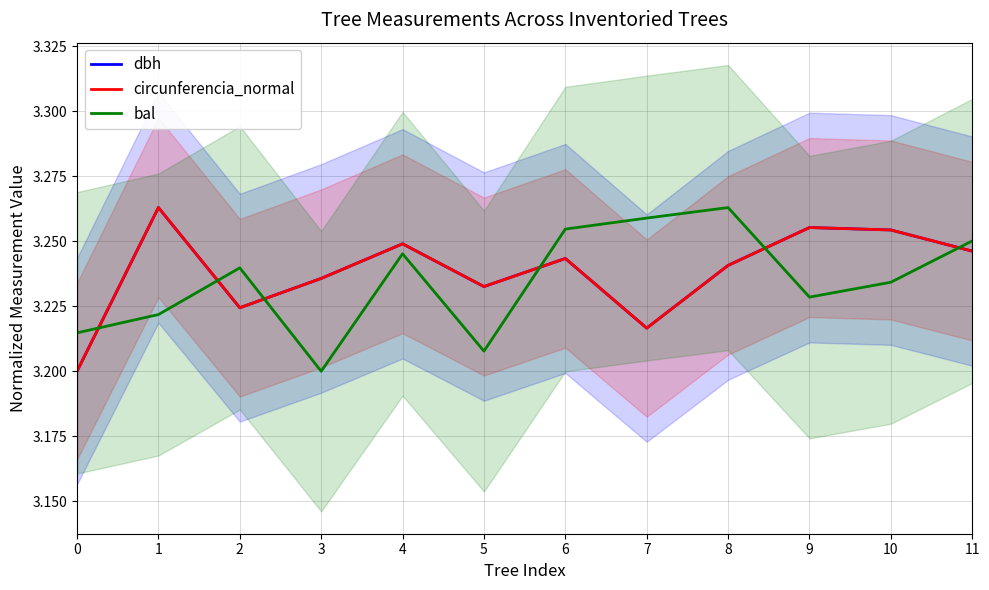

What are all the series names shown in the legend?

dbh, circunferencia_normal, bal